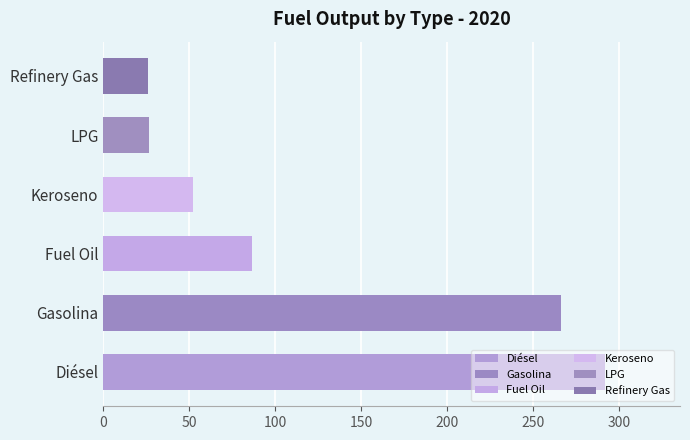

Is it true that LPG equals 45.8 at 2025?

False